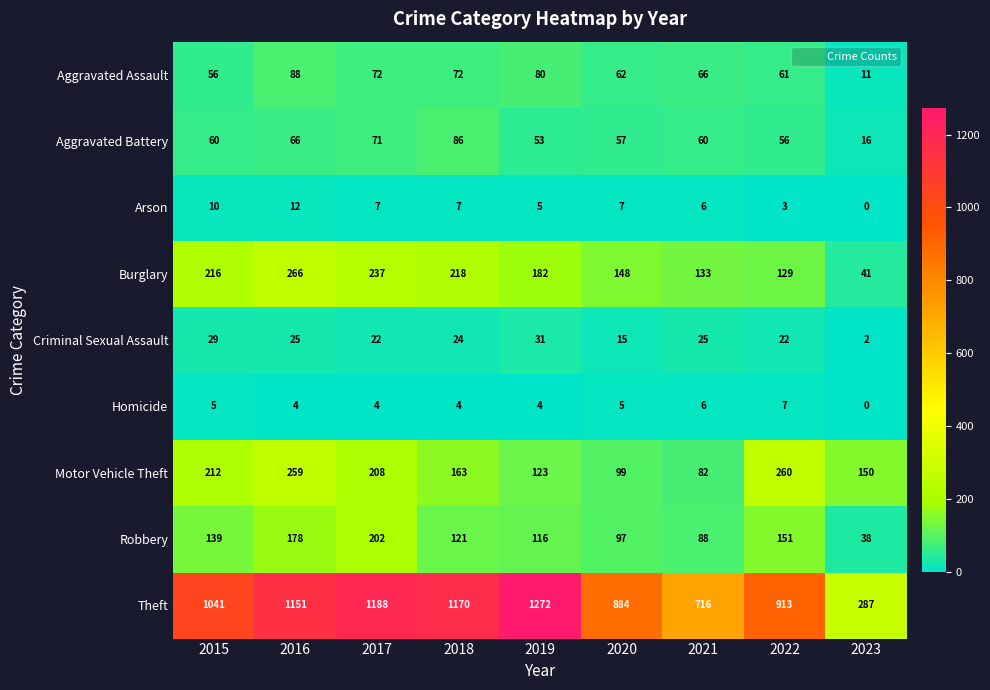

What is the approximate value of Aggravated Assault at 2023, to the nearest 10?

10